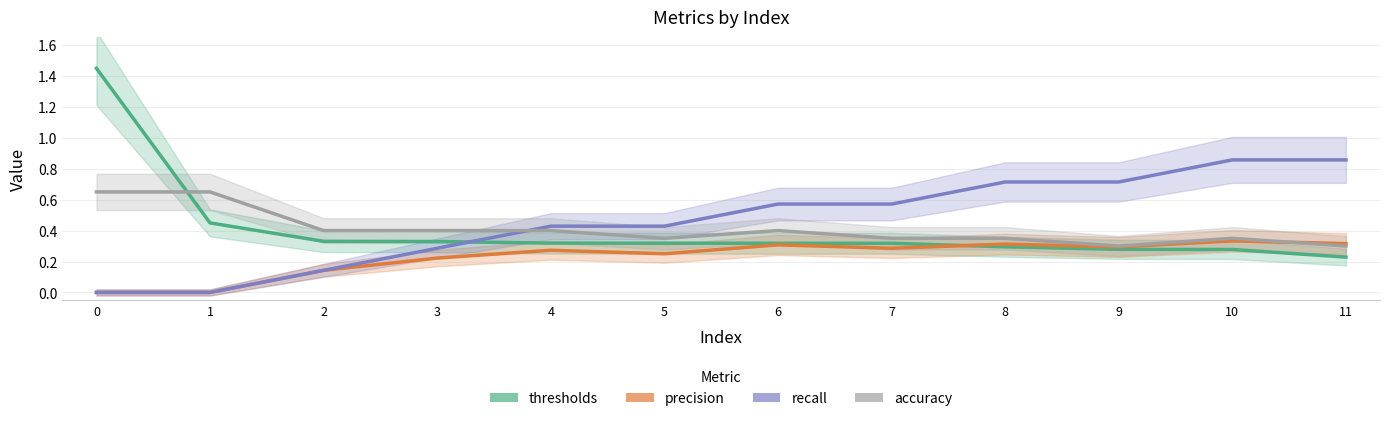

In precision, how many points are lower than both neighbors (excluding endpoints)?

3